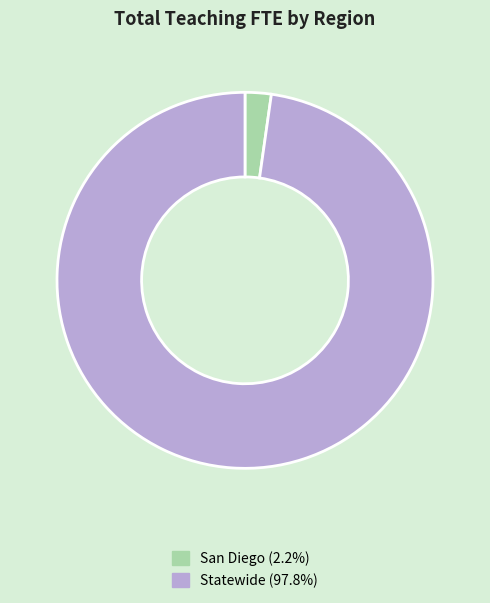

Do Statewide (97.8%) and San Diego (2.2%) together represent more than half of the pie?

Yes